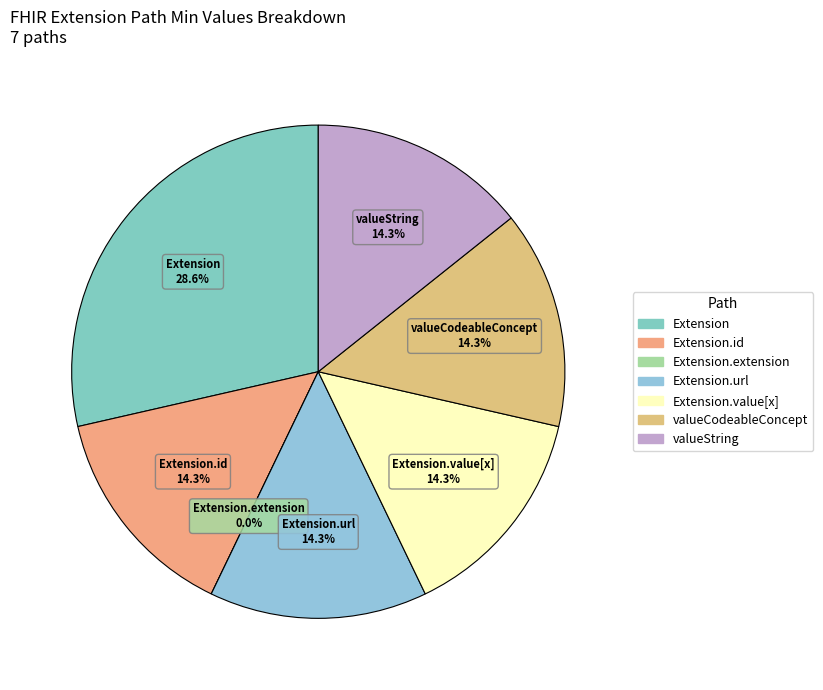

The Extension.url slice represents 91% of the pie. True or false?

False